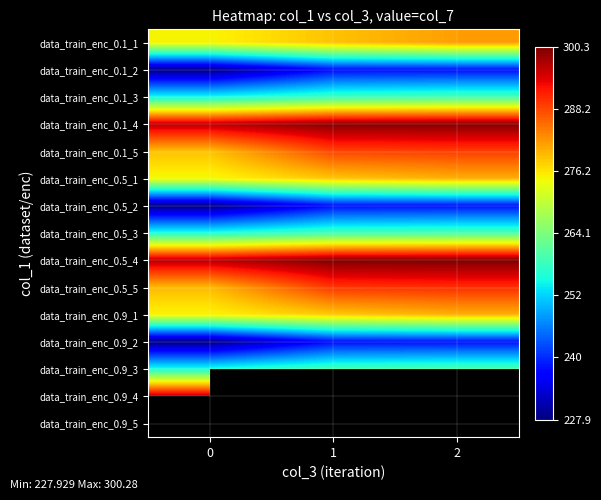

At 2, list the series in order from smallest to largest.

data_train_enc_0.1_2, data_train_enc_0.9_2, data_train_enc_0.5_2, data_train_enc_0.1_3, data_train_enc_0.5_3, data_train_enc_0.9_3, data_train_enc_0.9_1, data_train_enc_0.5_1, data_train_enc_0.1_1, data_train_enc_0.1_5, data_train_enc_0.5_5, data_train_enc_0.1_4, data_train_enc_0.5_4, data_train_enc_0.9_4, data_train_enc_0.9_5